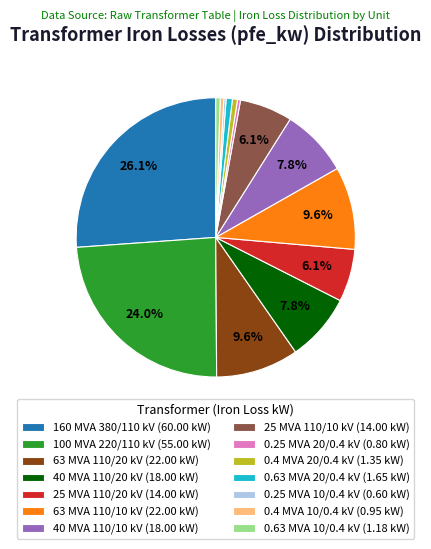

The 25 MVA 110/20 kV slice represents 18% of the pie. True or false?

False